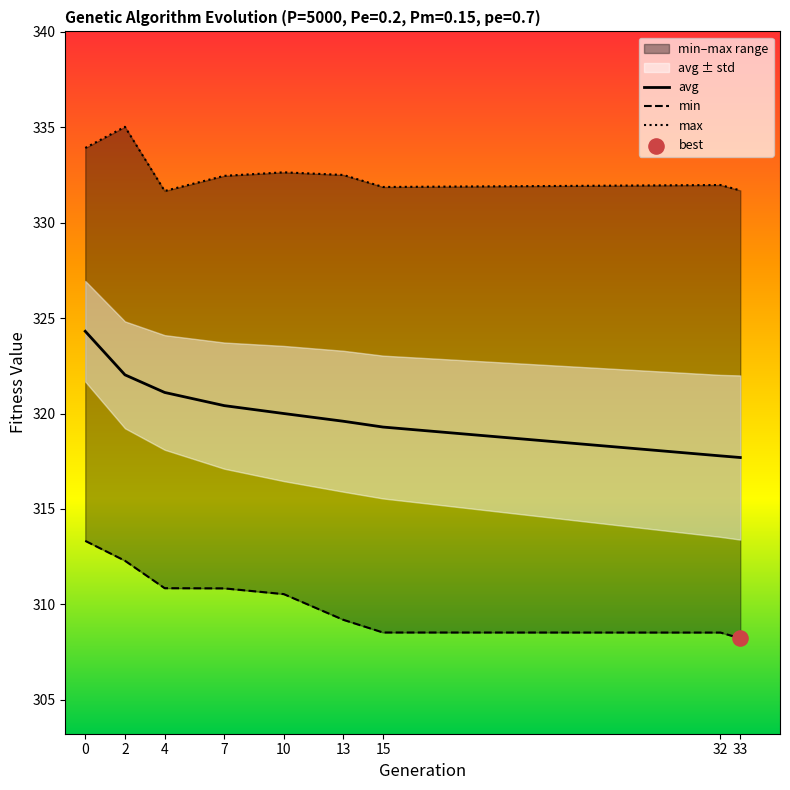

Which series reaches the maximum Y coordinate?

max